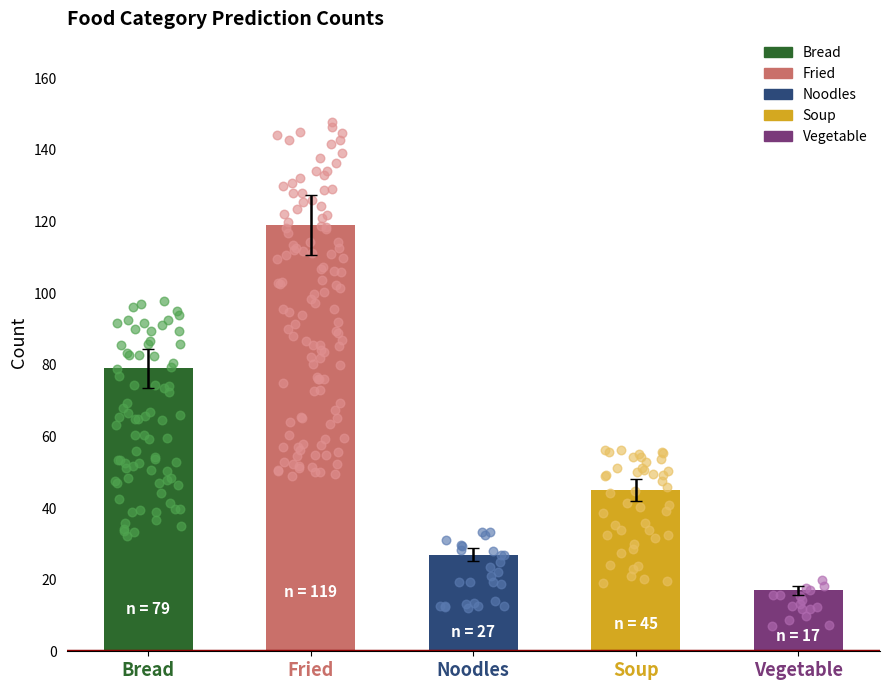

Approximately how many times larger is the value at Fried compared to Bread?

1.5